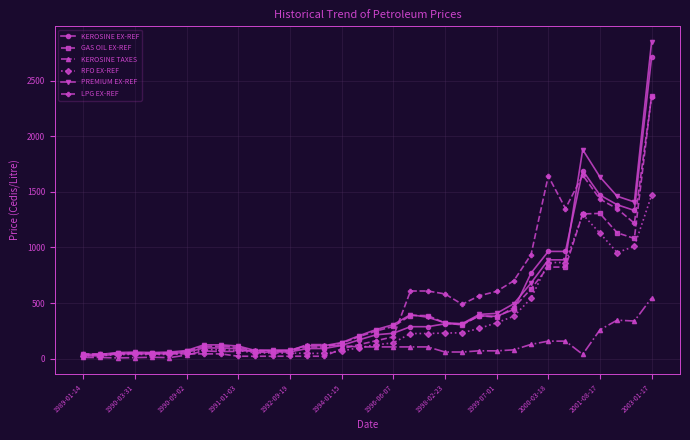

What is the maximum value for RFO EX-REF?

1469.1